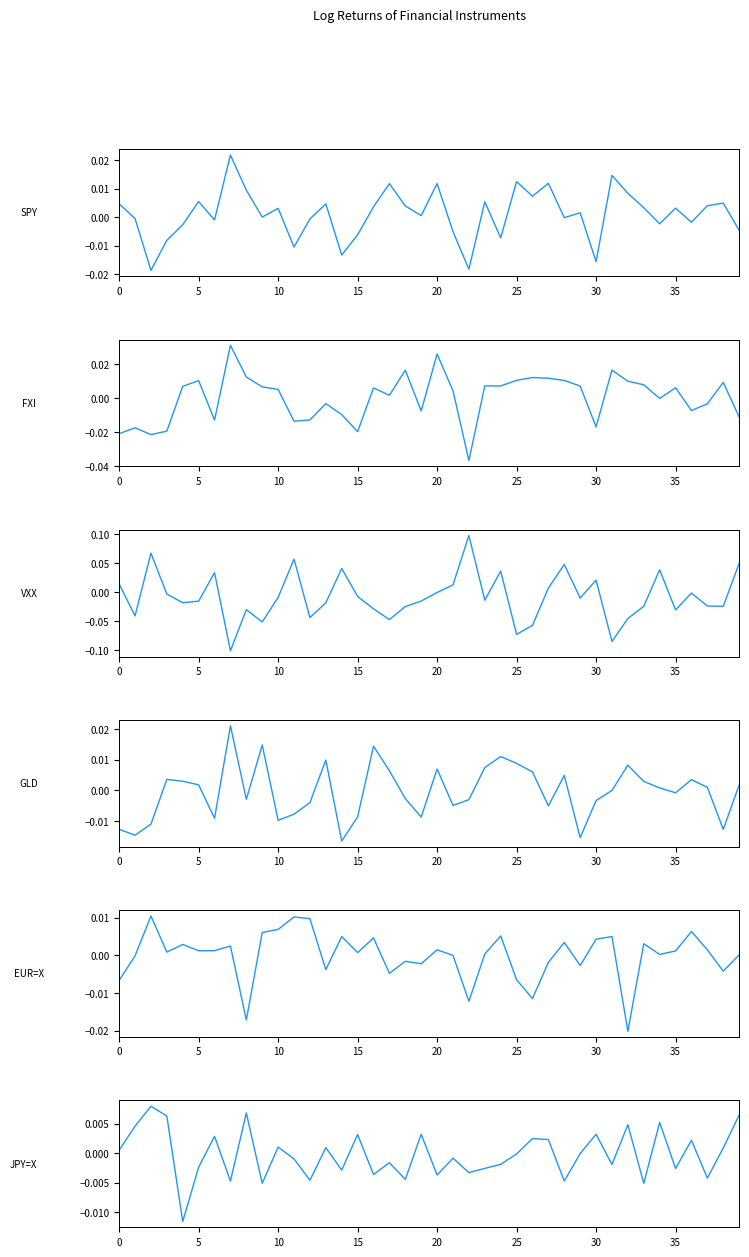

True or false: logReturnFXI and logReturnEUR=X cross at least once.

True